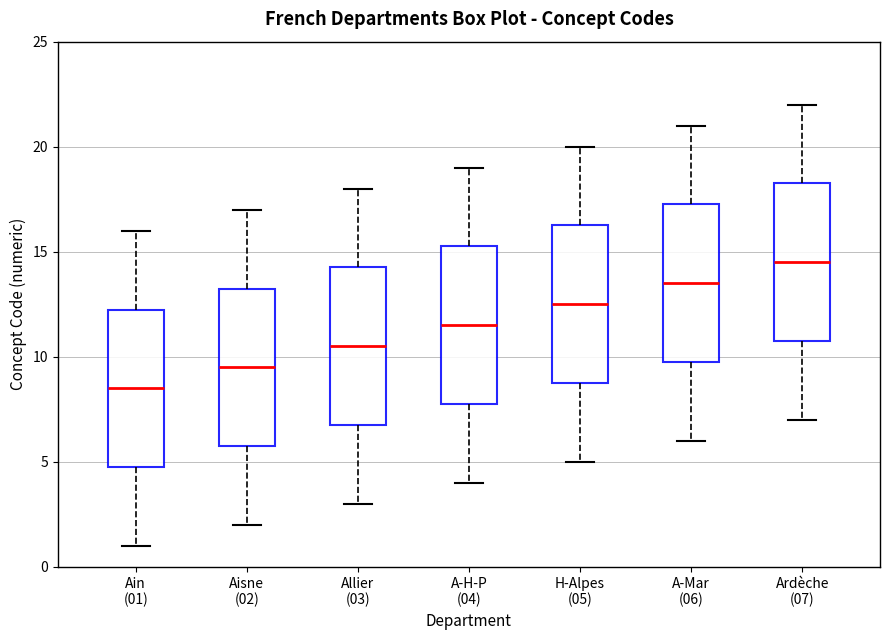

Which box's median line is the lowest?

Ain (01)